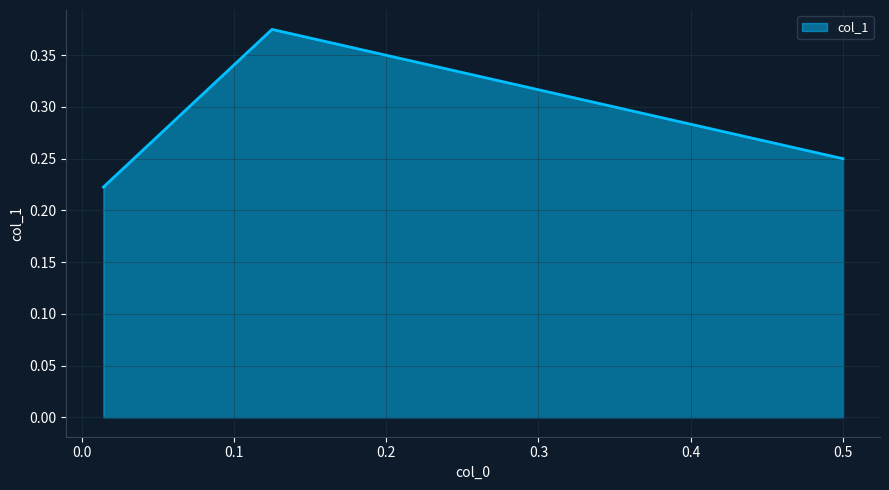

What is the smallest value displayed?

0.2